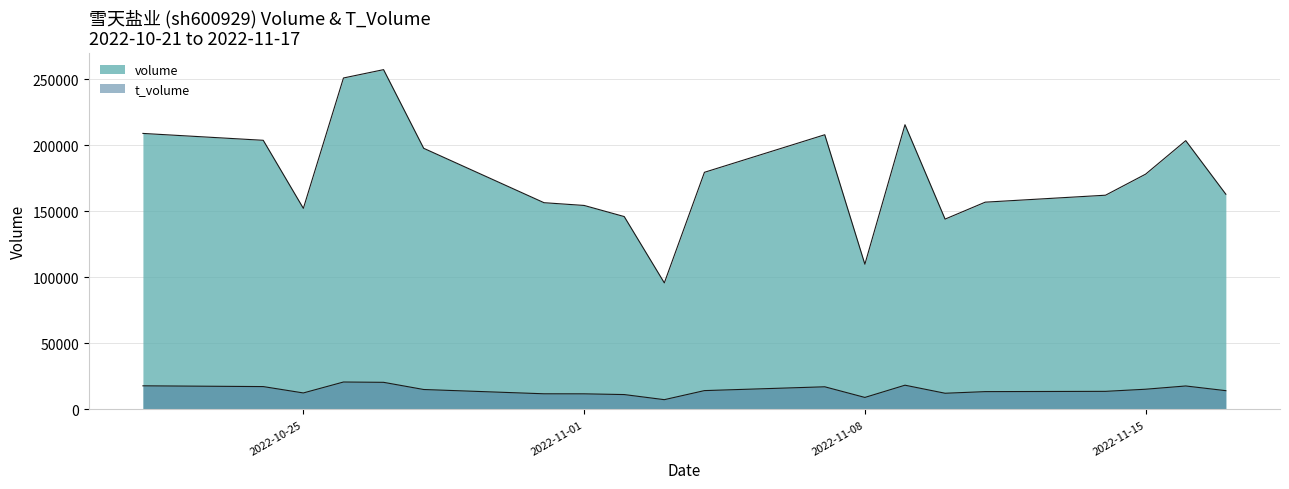

What is the highest value of the volume series?

257345